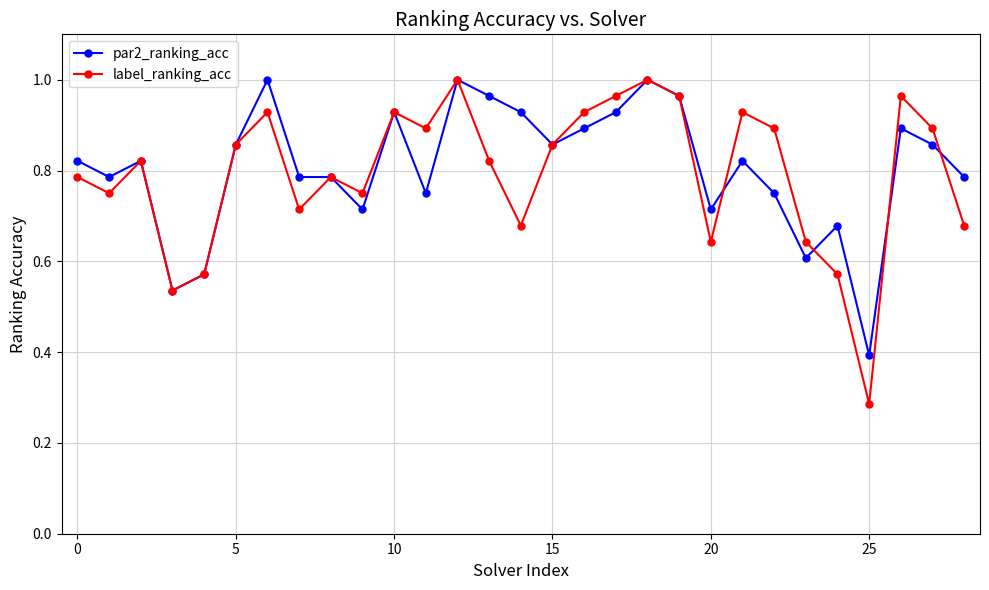

Which series has the widest spread of values?

label_ranking_acc